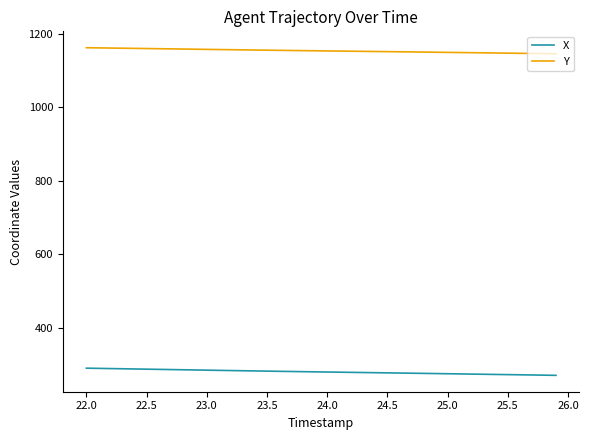

What is the highest value of the X series?

290.7